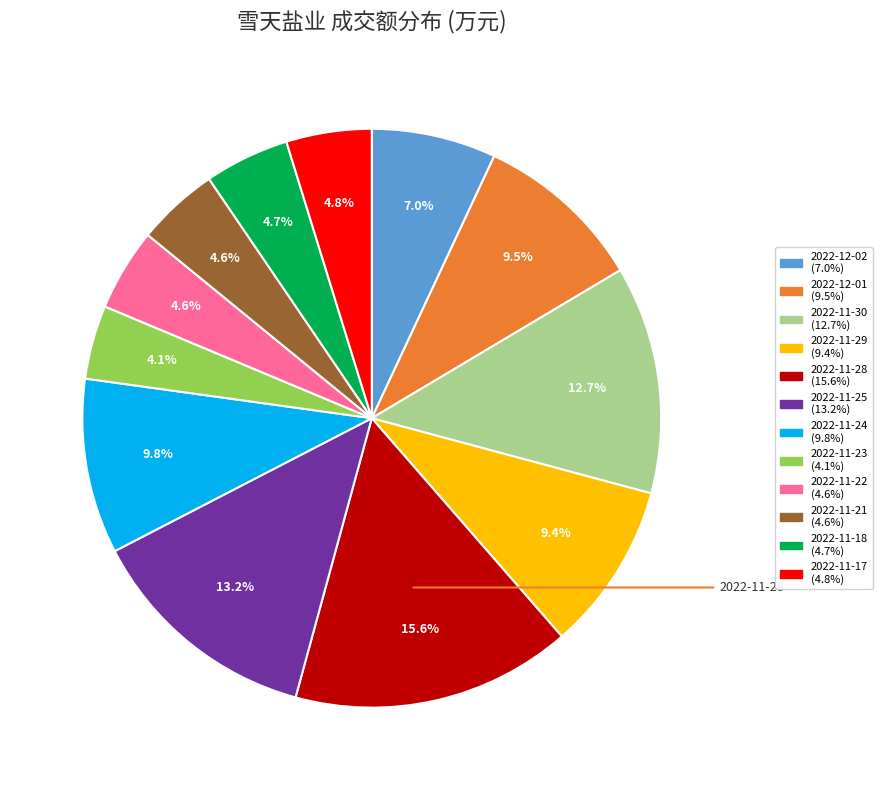

To the nearest percent, what is the average slice percentage?

8%